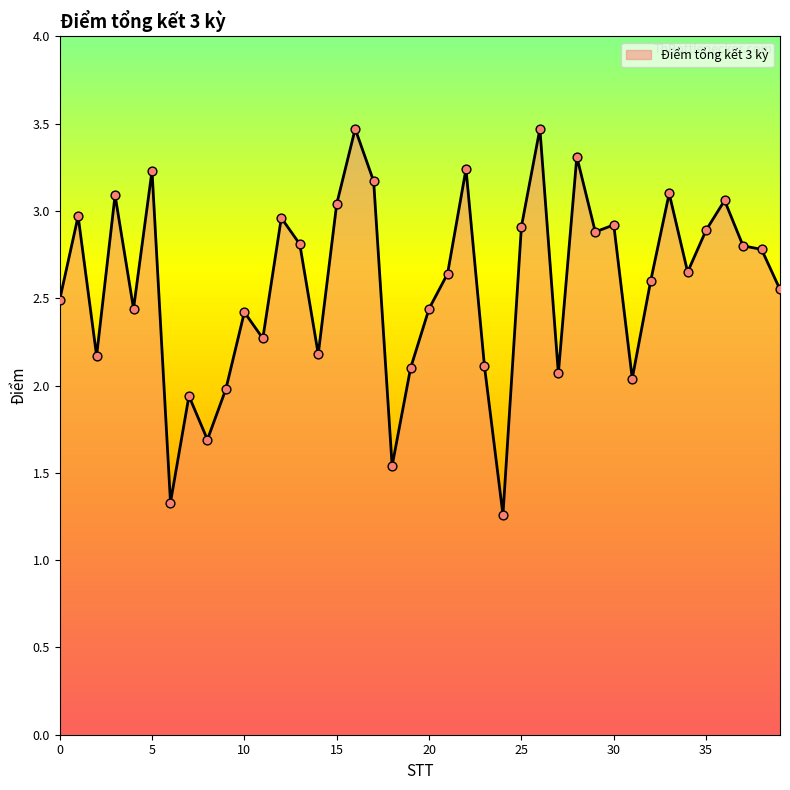

What is the difference between the maximum and minimum values?

2.2